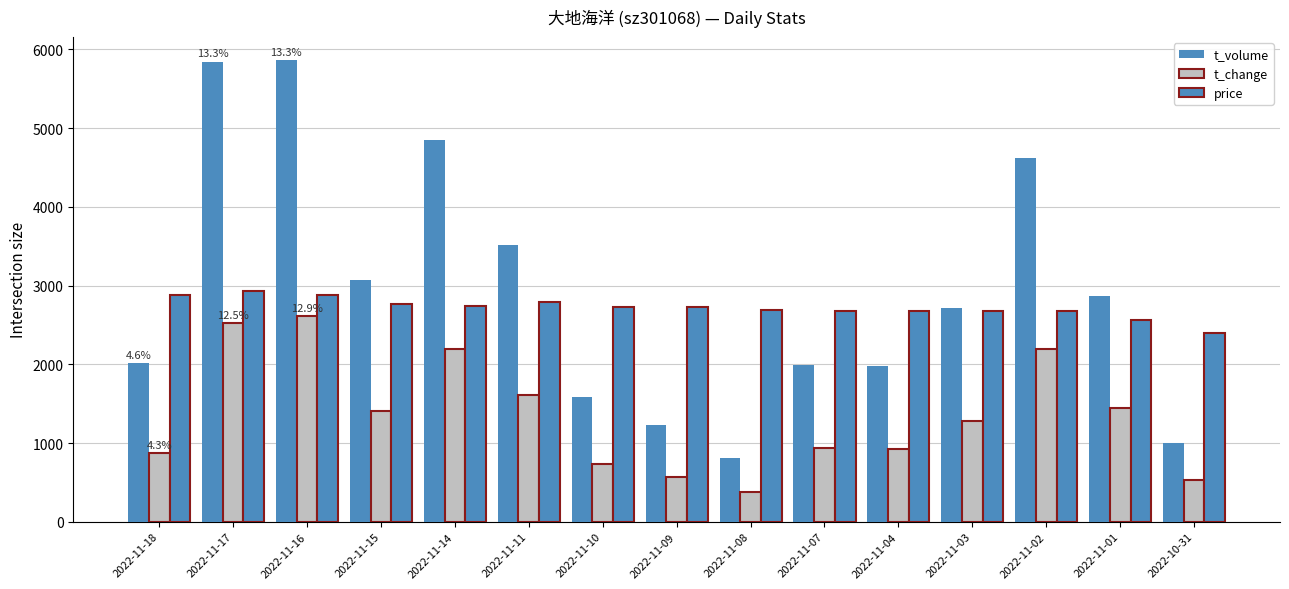

What value does the price series have at 2022-11-04, to the nearest 100?

2700